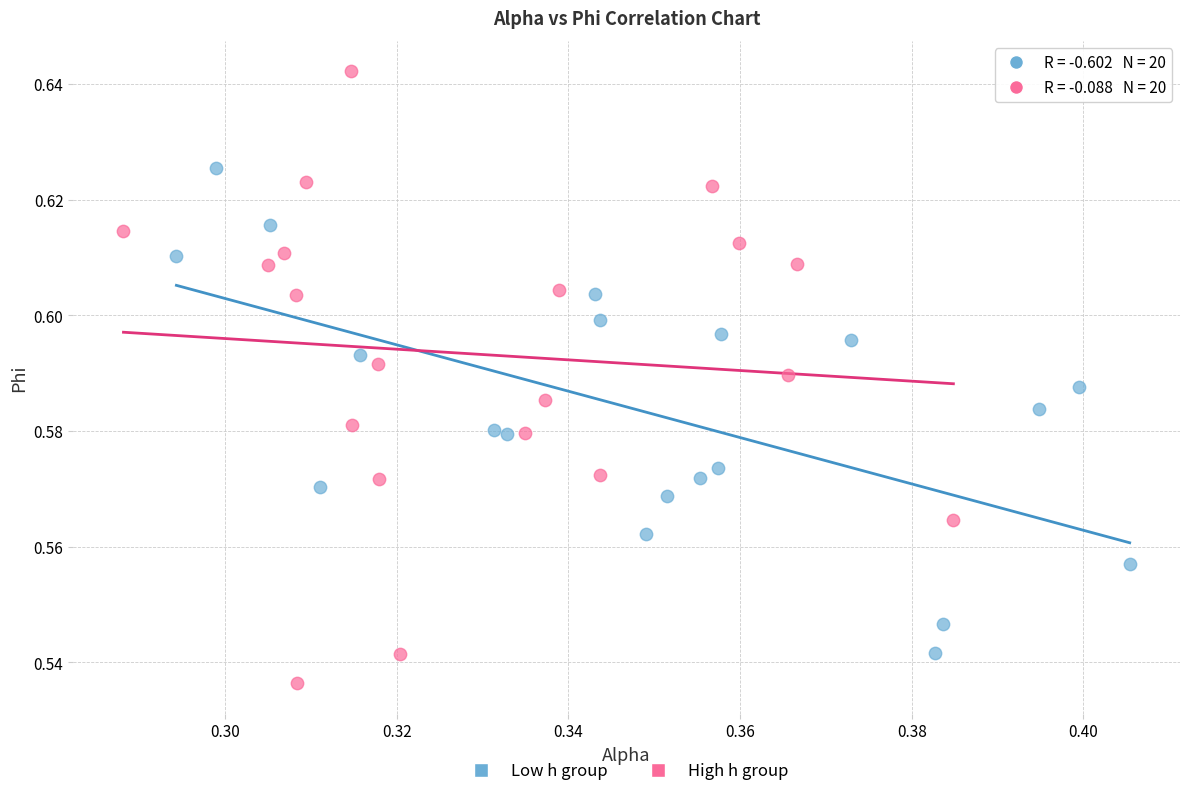

Which series contains the lowest Y value?

High h group